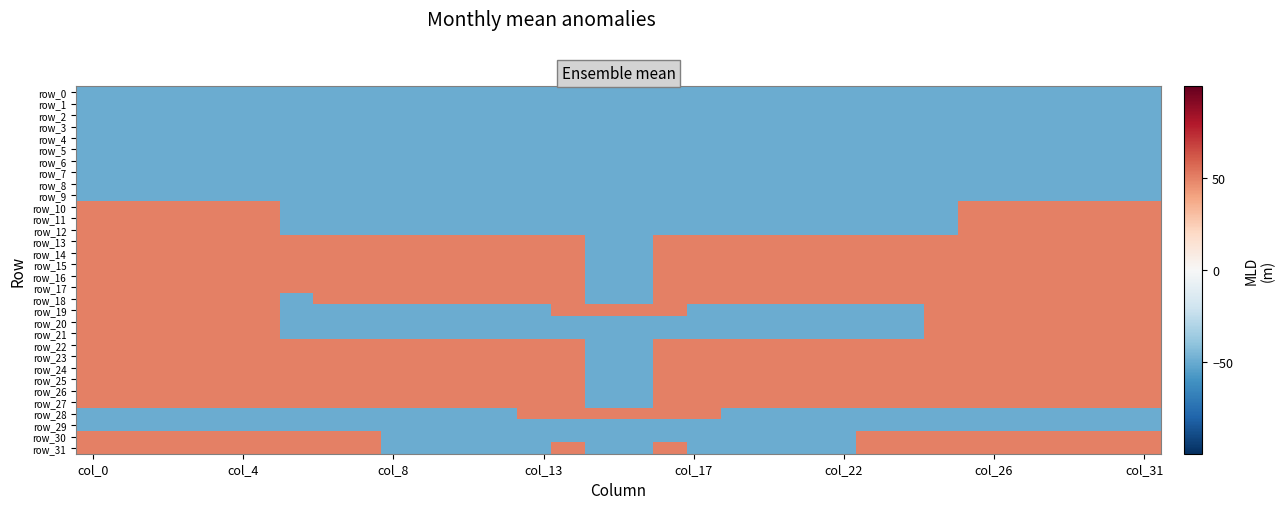

What is the greatest value displayed?

50